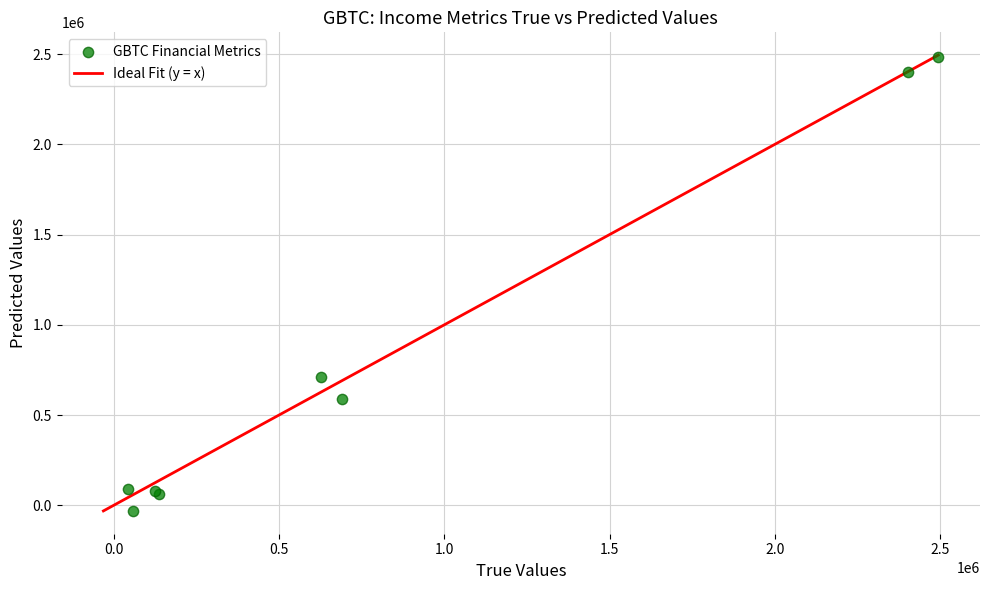

What Y value in the scatter plot is closest to 1225239?

711573.8